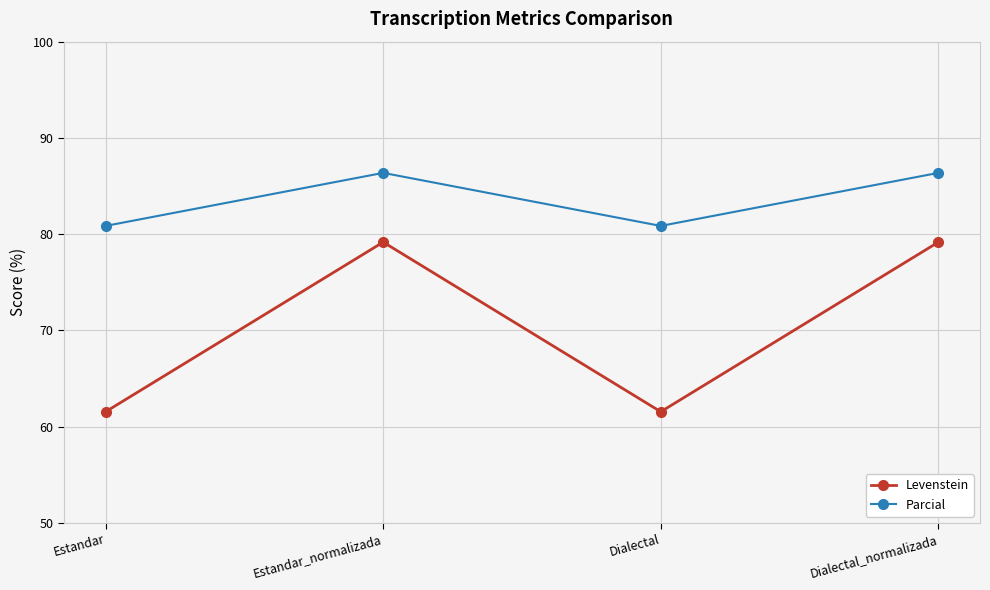

At which label does Levenstein first exceed 79?

Estandar_normalizada